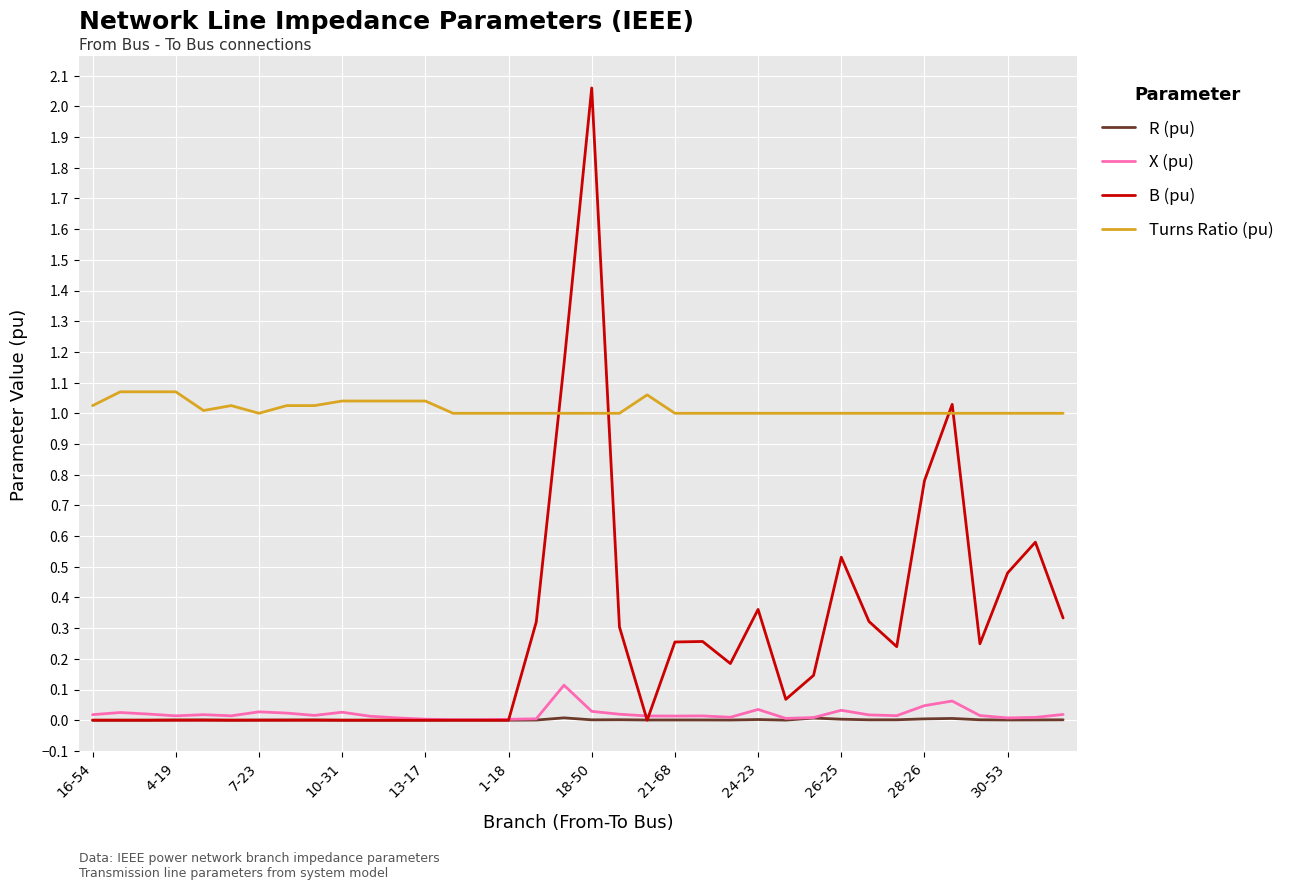

Rank the series by their maximum value, from lowest to highest.

R (pu), X (pu), Turns Ratio (pu), B (pu)